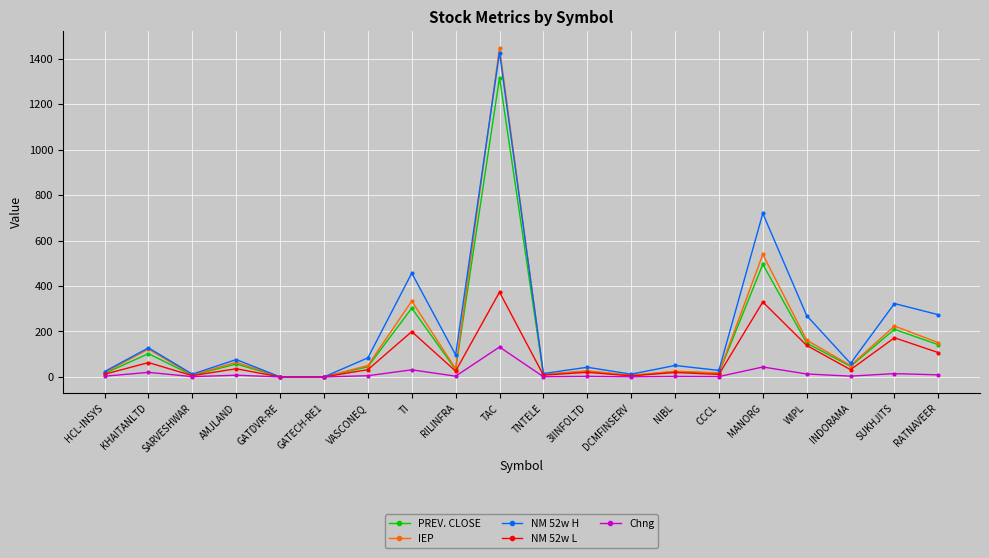

Is it true that PREV. CLOSE equals 16.5 at CCCL?

True